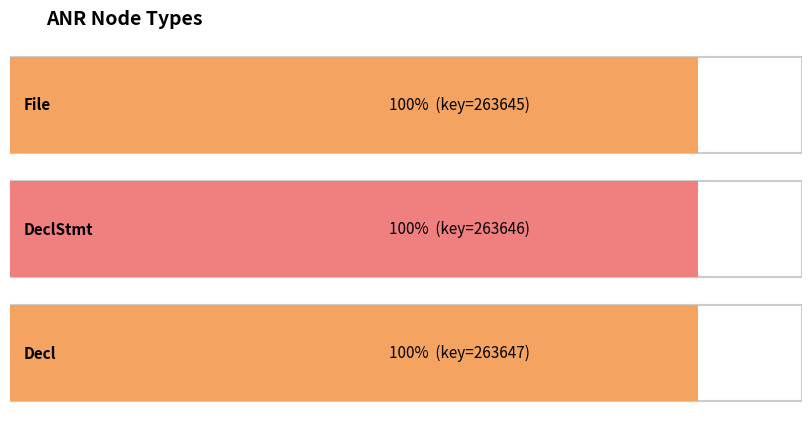

True or false: the data shows 88363 at Decl.

False